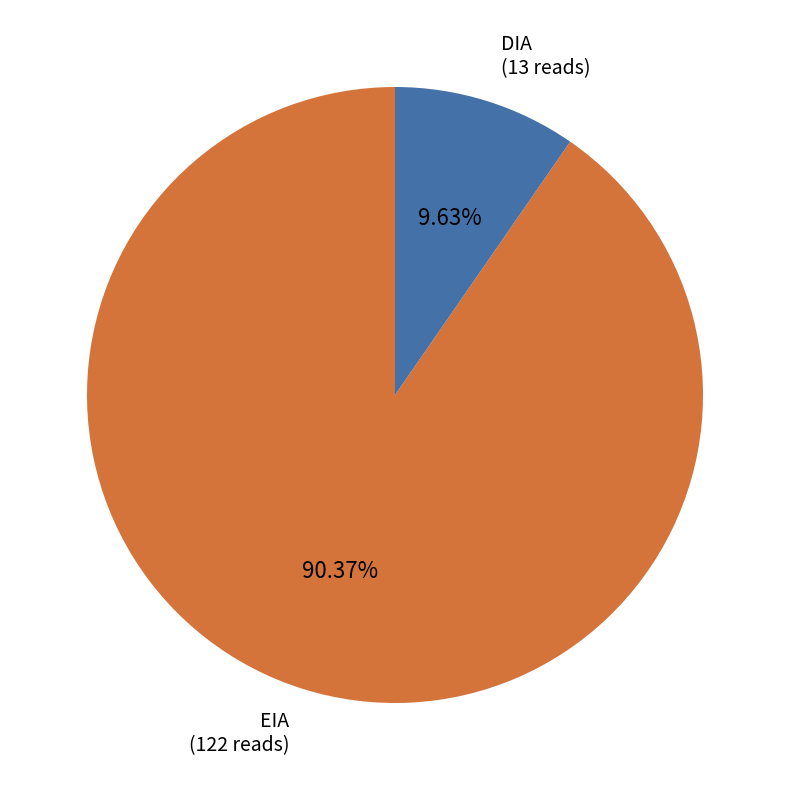

Is there any slice that represents more than half of the pie?

Yes